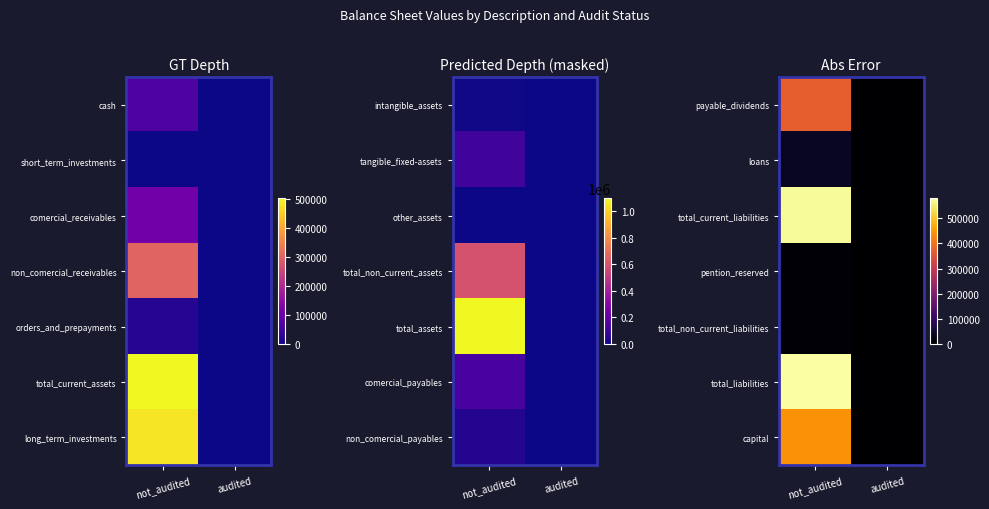

Rank the series at not_audited from lowest to highest value.

pention_reserved, total_non_current_liabilities, loans, payable_dividends, capital, total_current_liabilities, total_liabilities